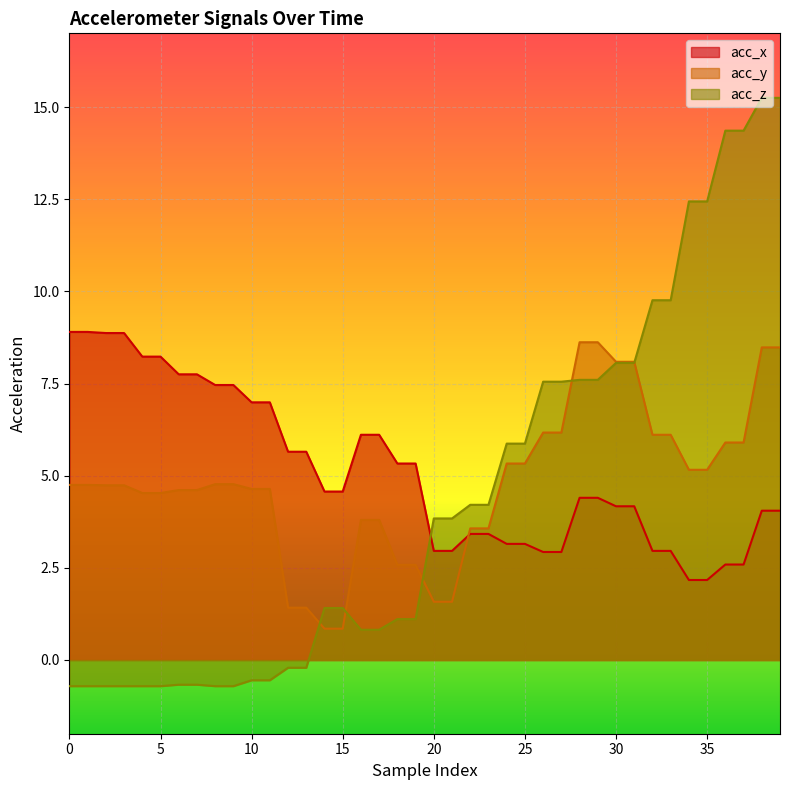

True or false: acc_z has more than 2 points higher than both neighbors.

False